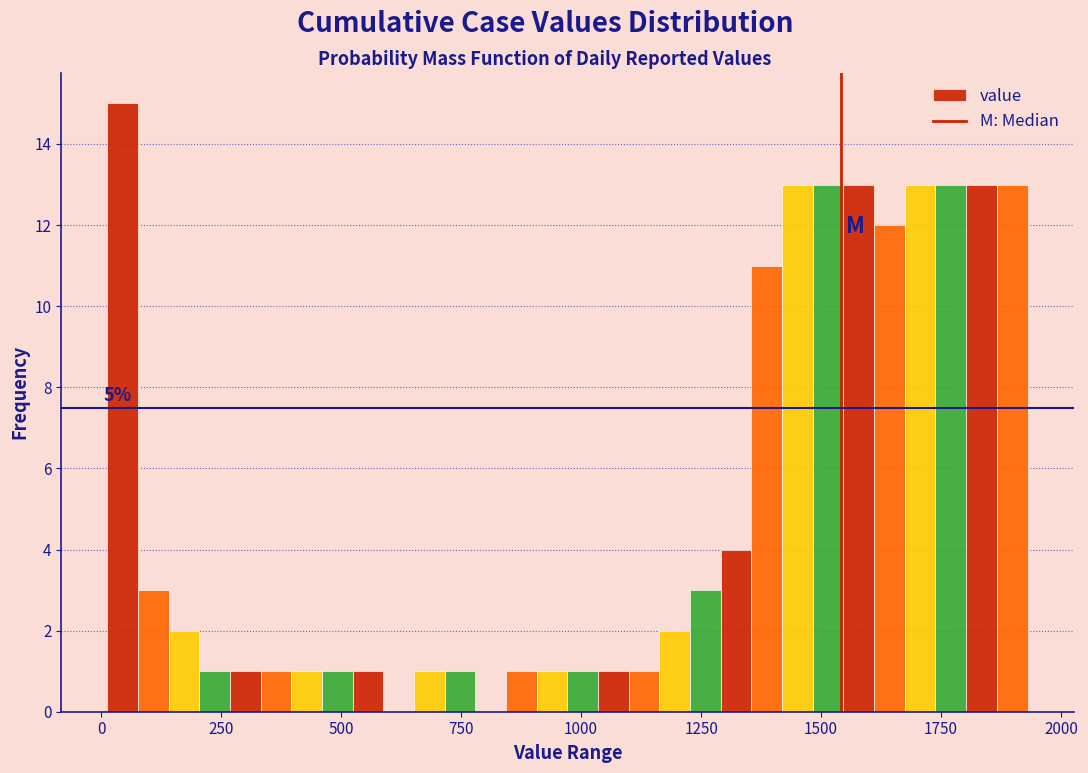

Read against the x-axis, roughly where is the centre of the tallest bar?

50